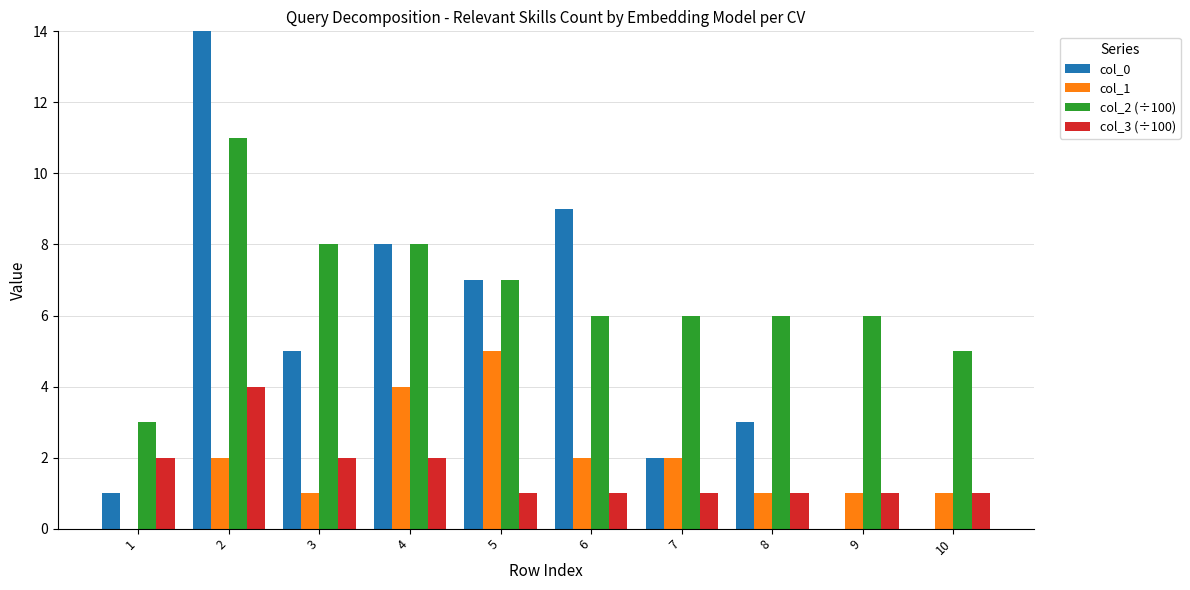

Between 4 and 6, which is larger?

6